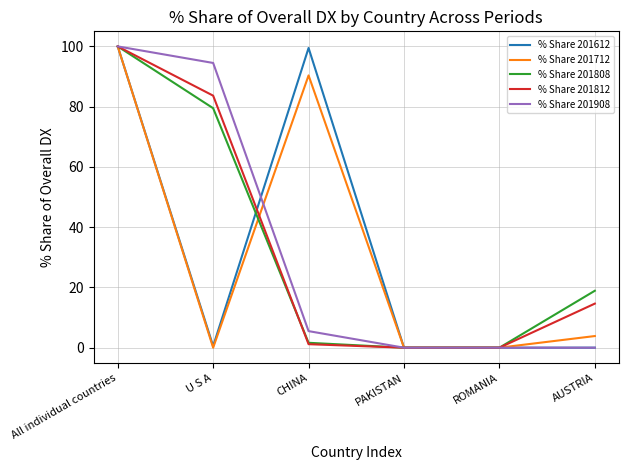

Where is the first local minimum for % Share 201612?

U S A